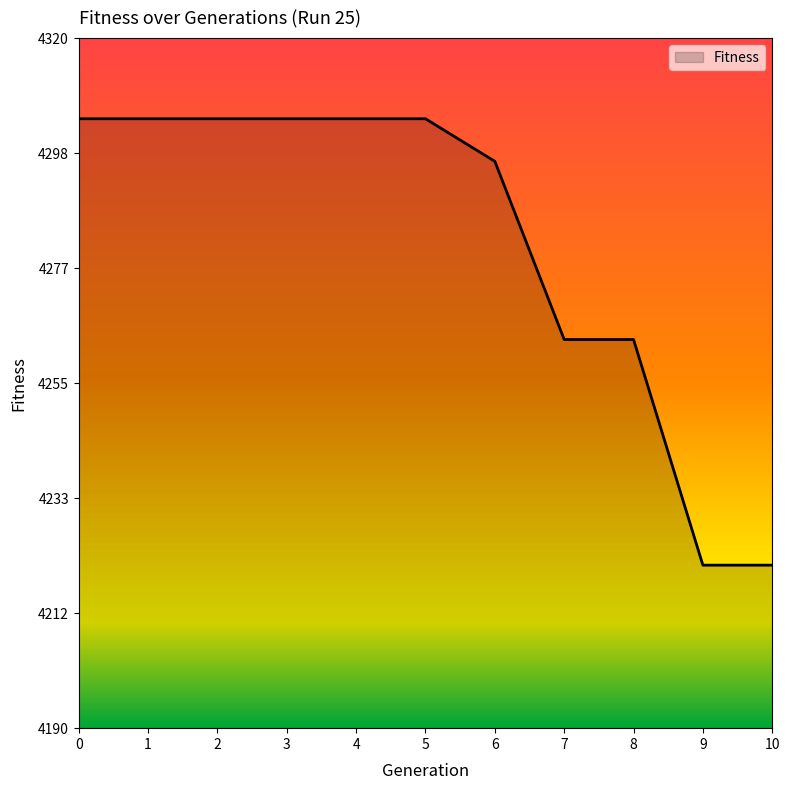

What is the difference between the maximum and minimum values?

84.1